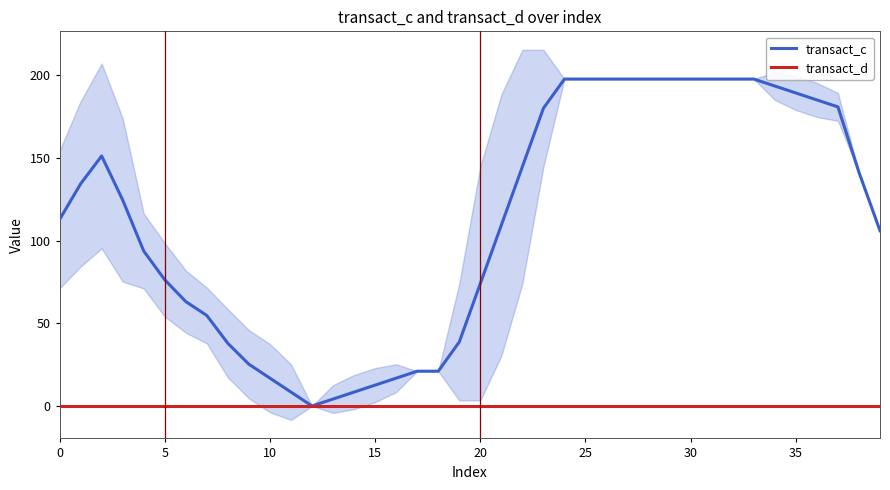

Does the chart display data point markers on the line(s)?

No